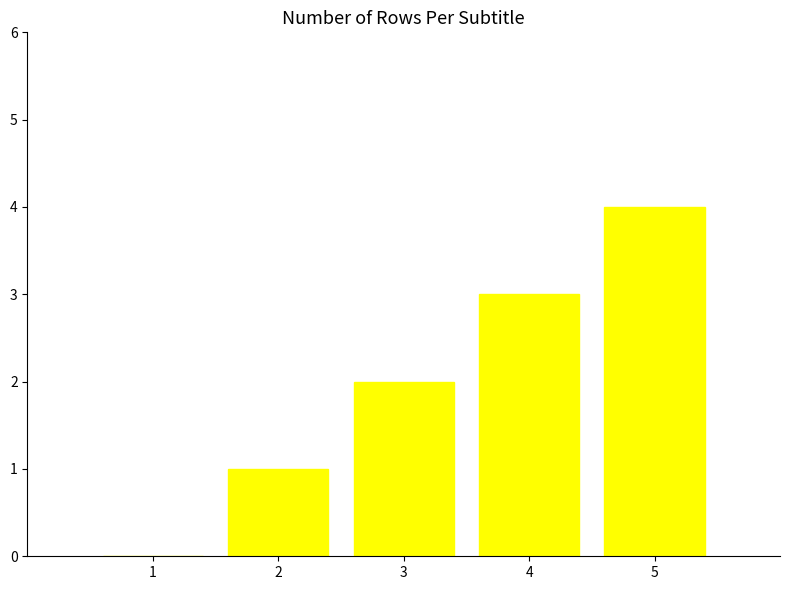

What is the maximum value shown in the chart?

4